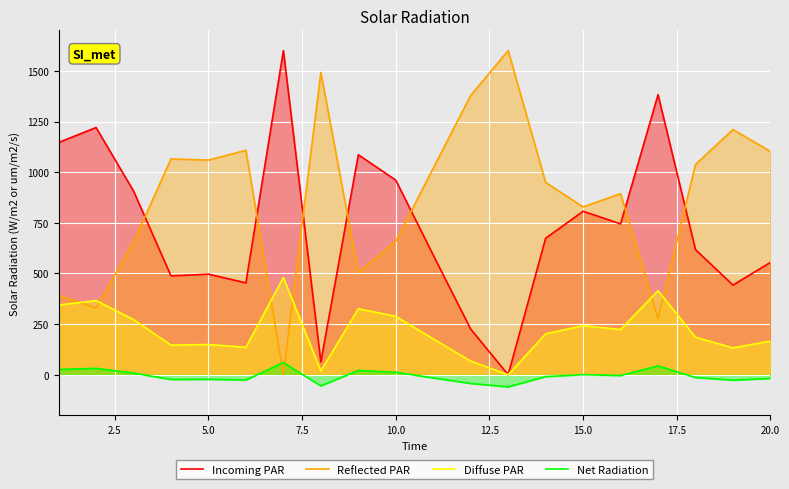

True or false: Reflected PAR and Incoming PAR cross at least once.

True